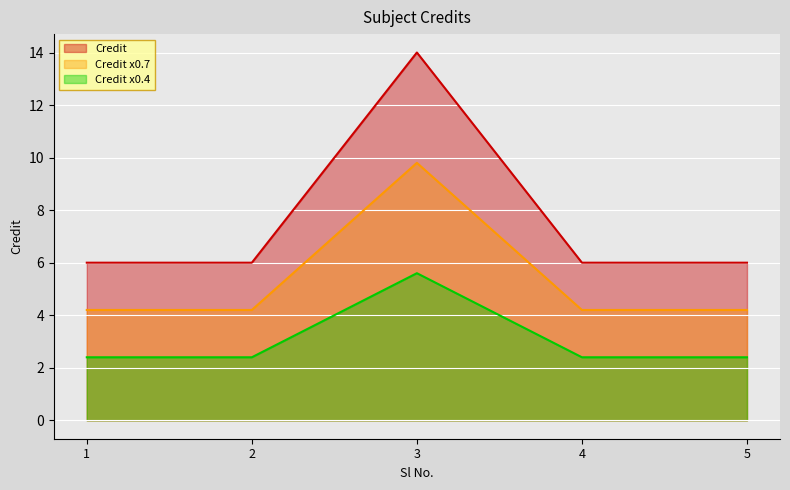

Which label corresponds to the smallest value in the chart?

1